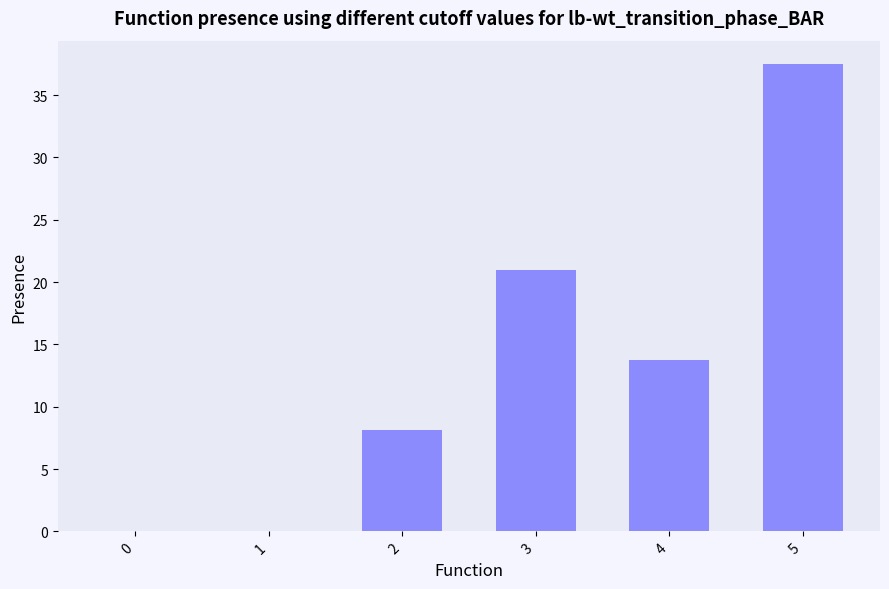

True or false: the data shows 21.0 at 3.

True